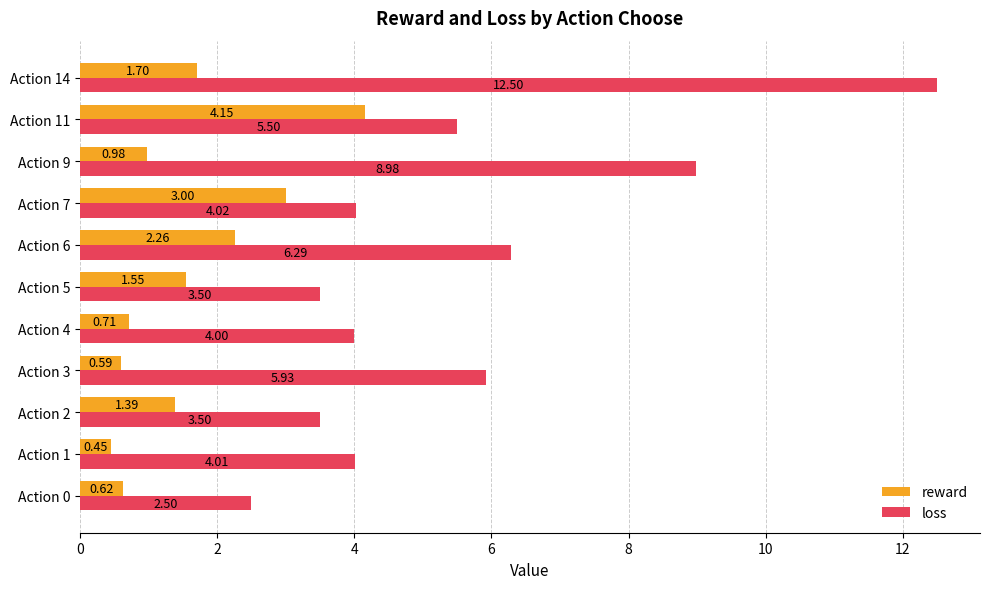

Which series has the largest range (max minus min)?

loss